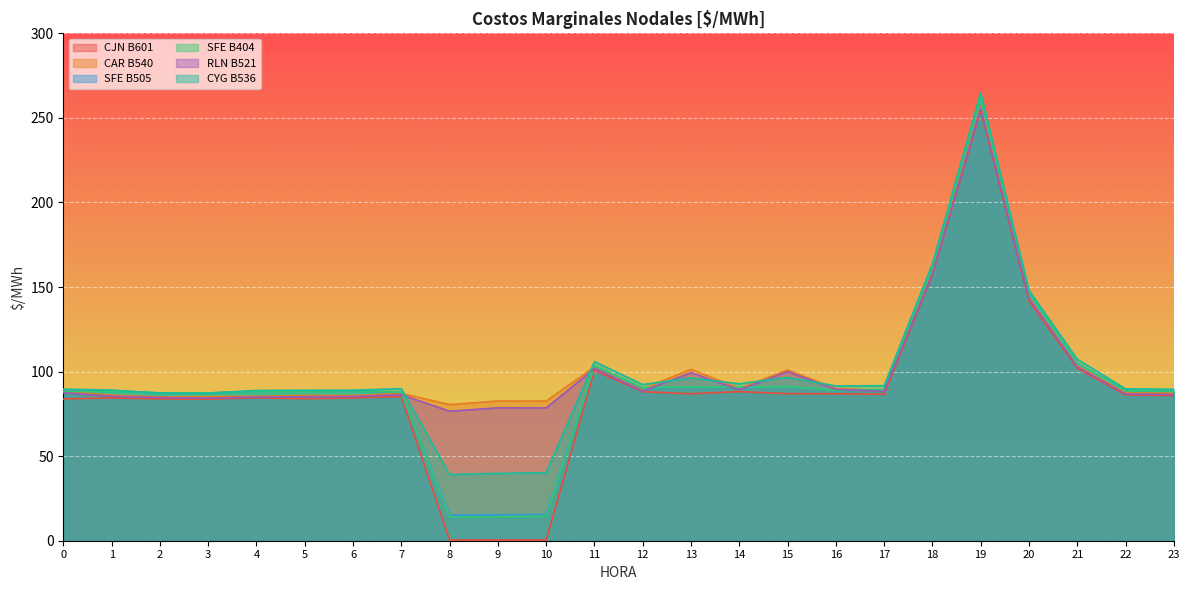

Which has a higher value, 13 or 9?

13